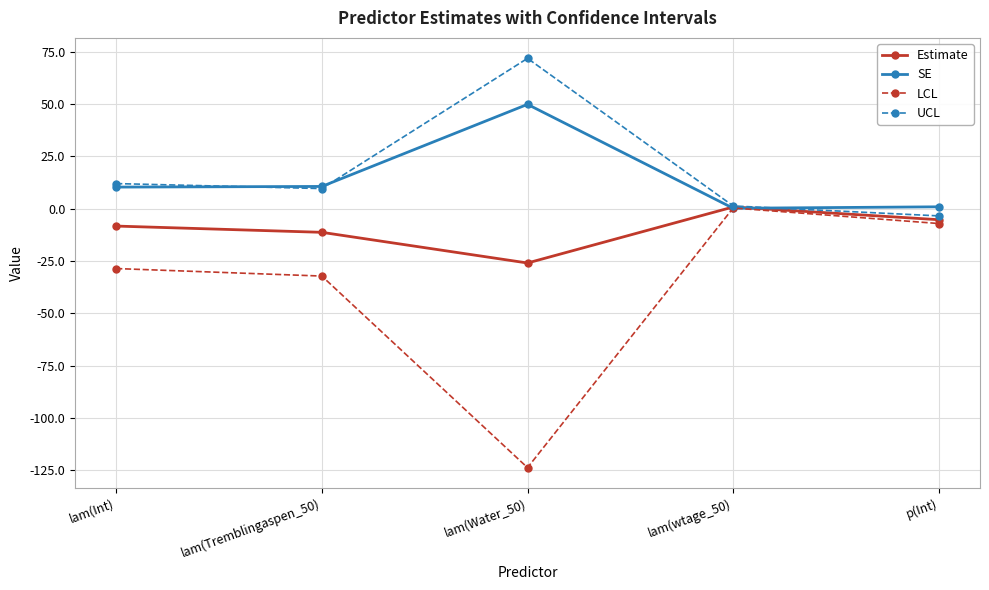

Which series has the largest total across all categories?

UCL